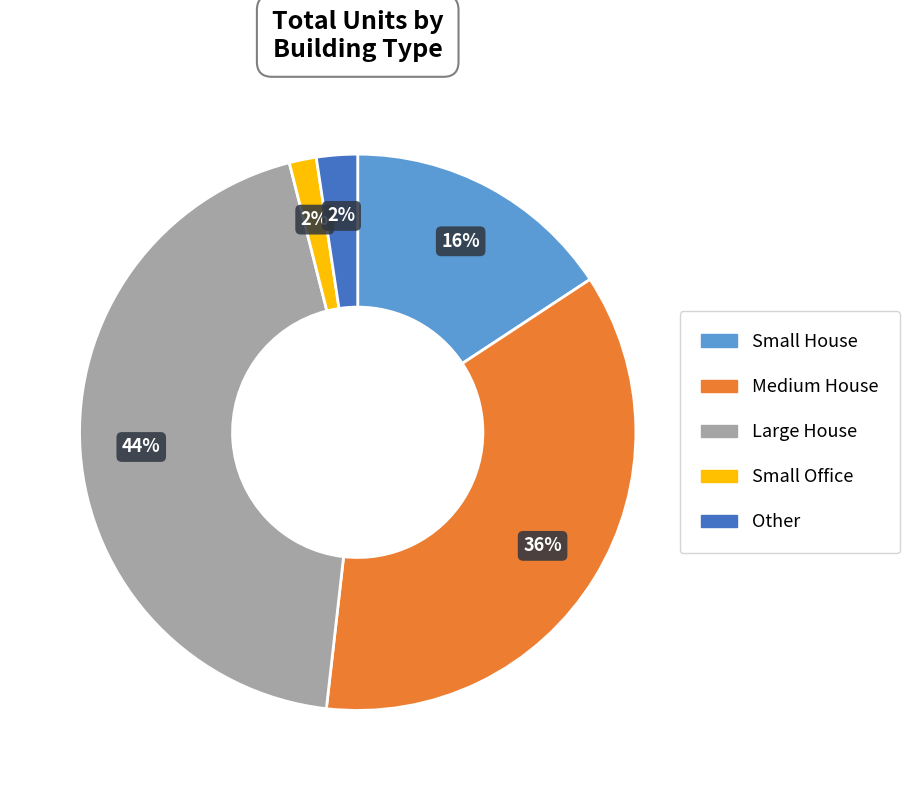

Combined, do Large House and Small House account for over 50%?

Yes